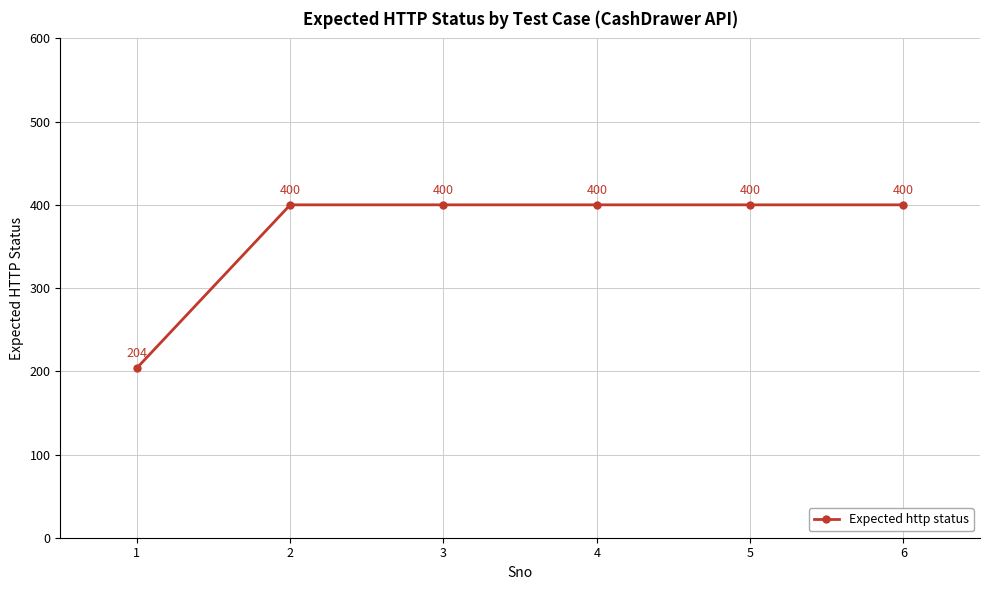

How many lines are shown in the chart?

1